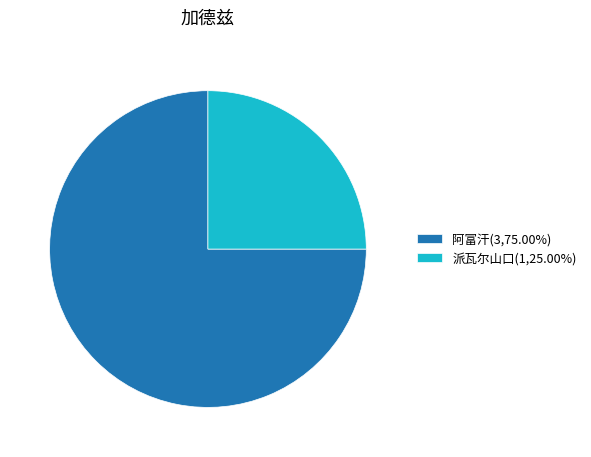

Which category accounts for the majority?

阿富汗